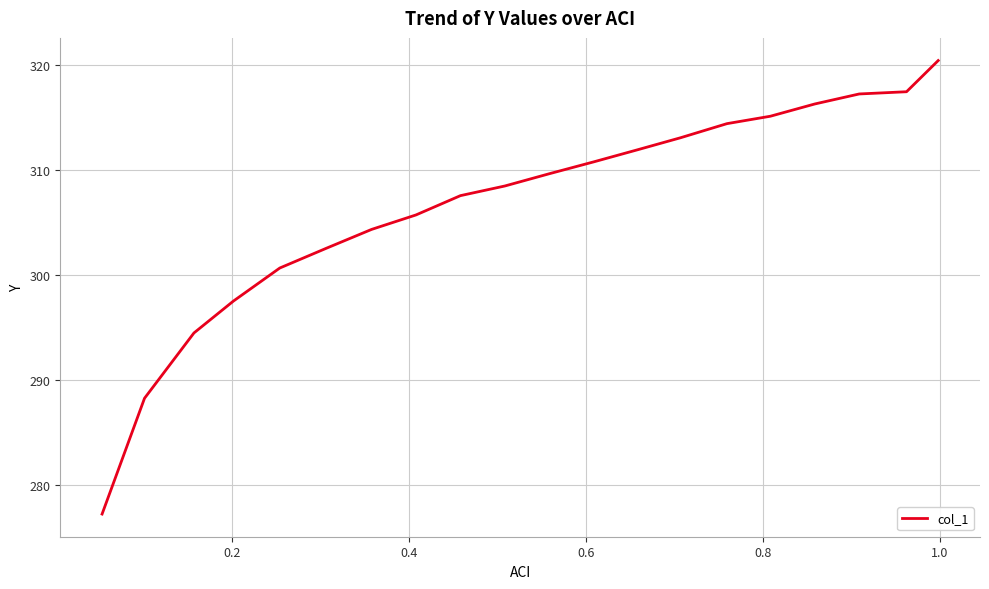

Reading left to right, extract all data points from this chart.

277.2	288.3	294.5	297.5	300.7	302.5	304.3	305.7	307.6	308.5	309.6	310.8	311.9	313.1	314.4	315.1	316.3	317.2	317.5	320.4